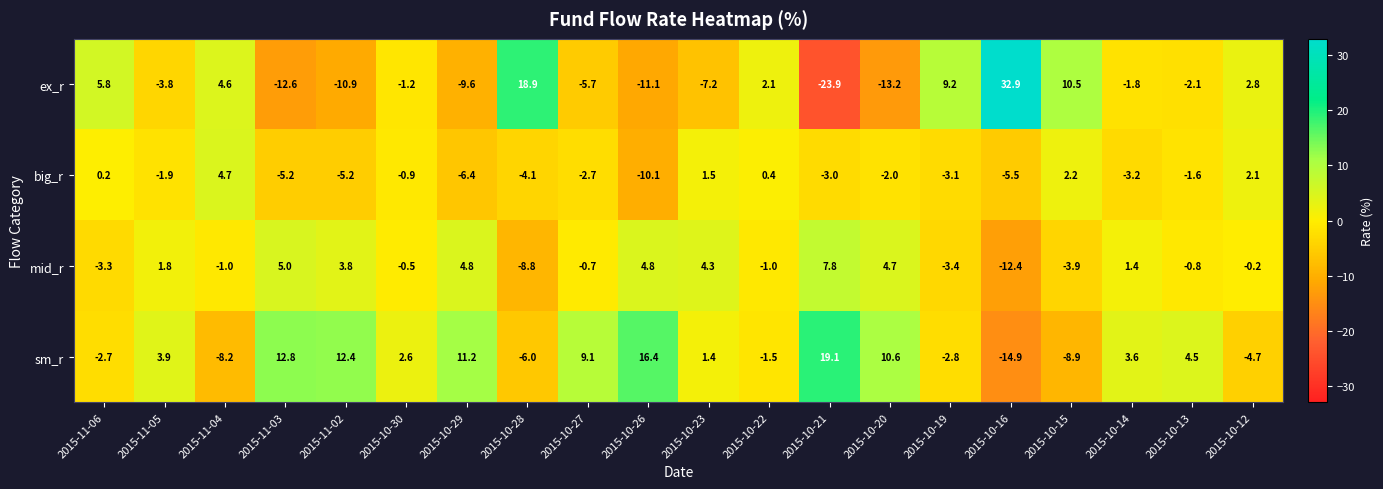

List the series in order of their overall mean, highest first.

sm_r, mid_r, ex_r, big_r